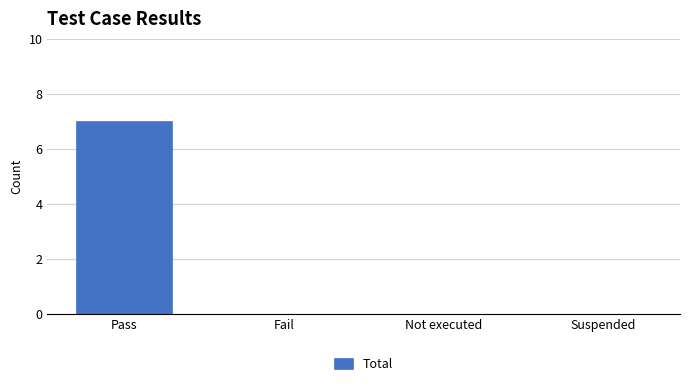

What is the sum of the values at Pass and Not executed?

7